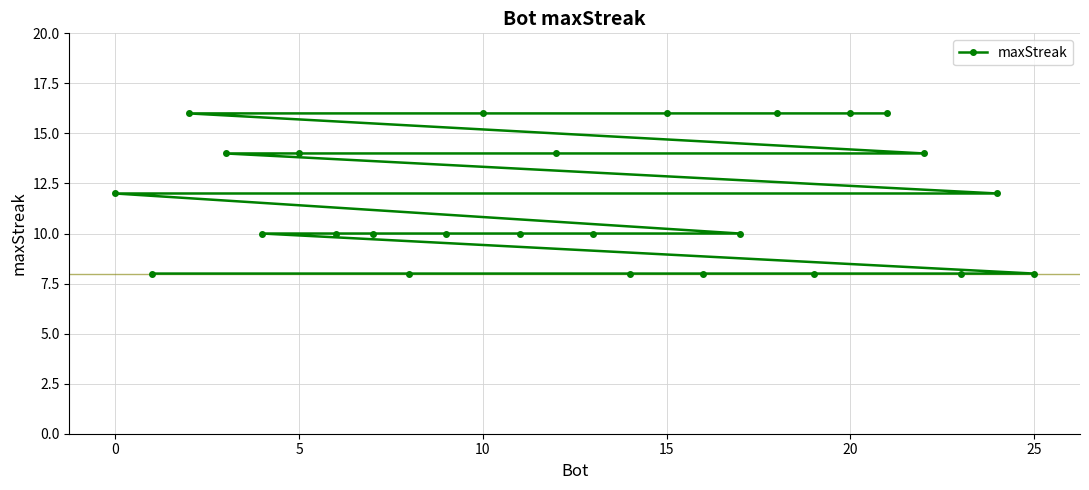

What is the greatest value displayed?

16